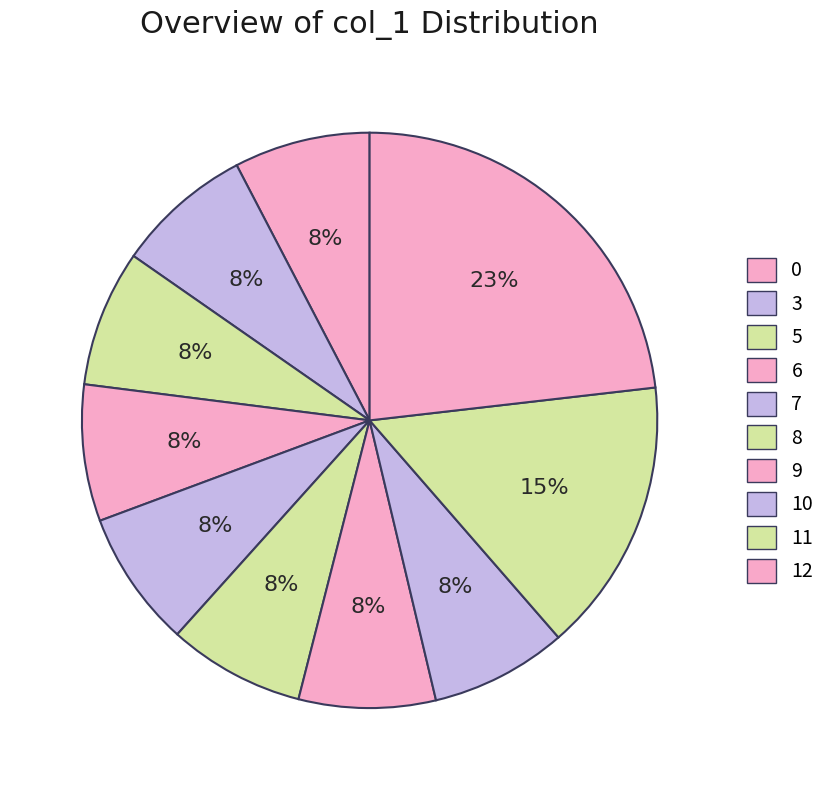

Is there a majority slice in this chart?

No